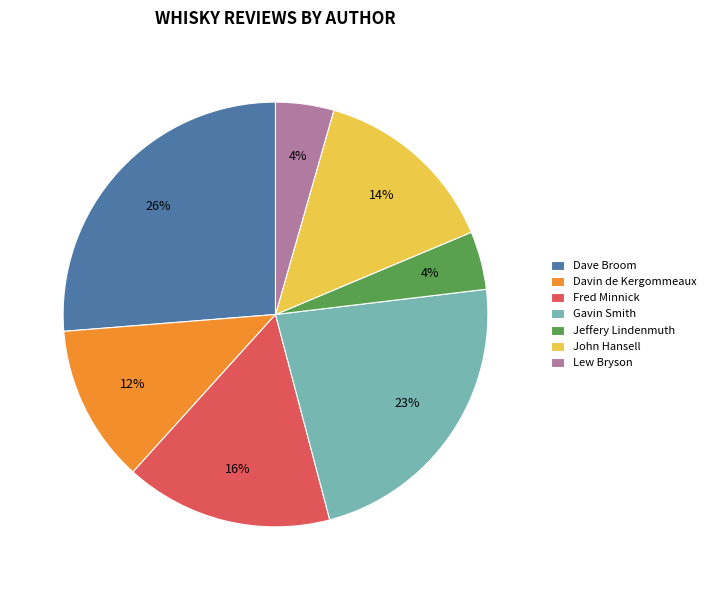

The Fred Minnick slice represents 16% of the pie. True or false?

True